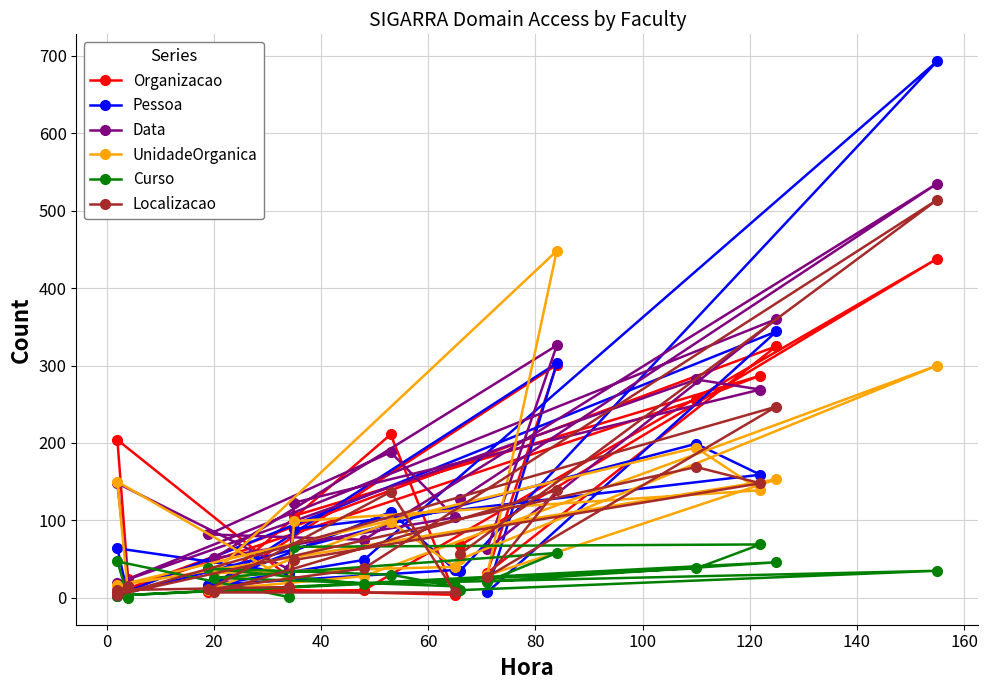

Which series has the largest total across all categories?

Data